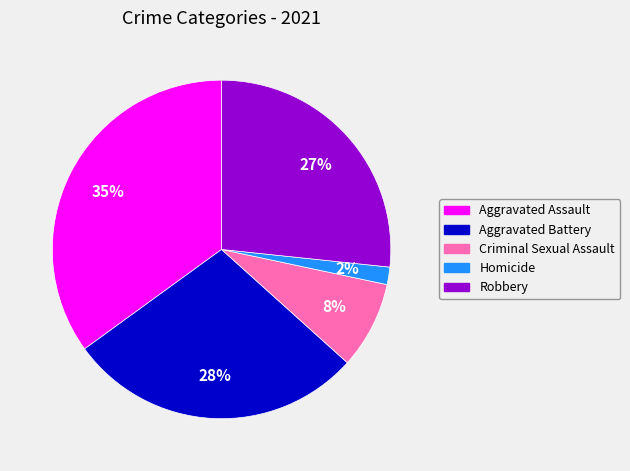

Is it true that Homicide is 12% of the pie?

False